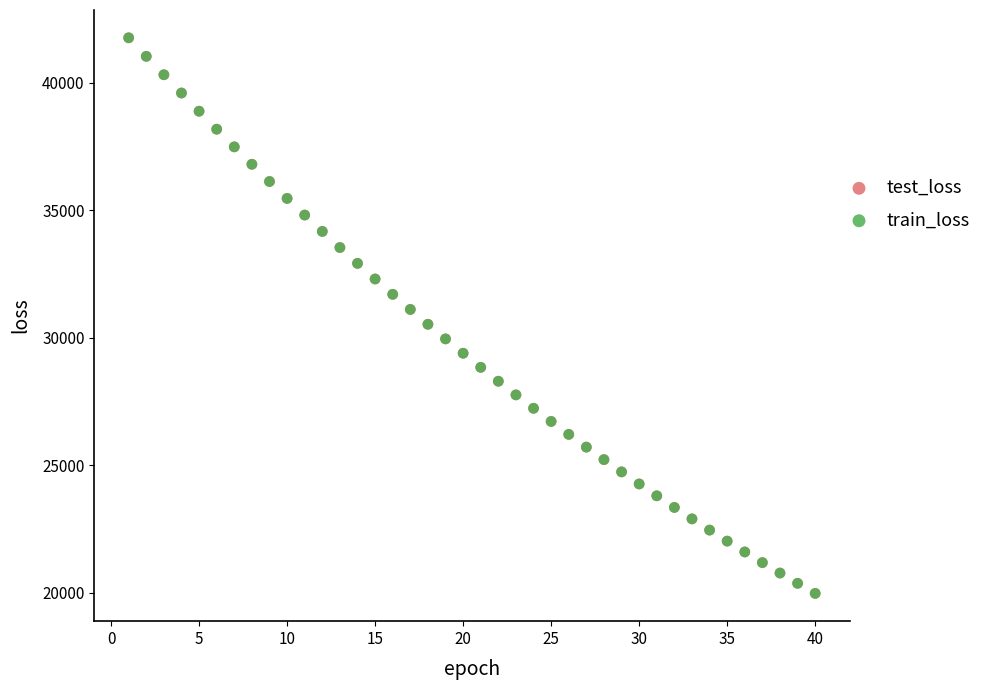

What are all the series names shown in the legend?

test_loss, train_loss